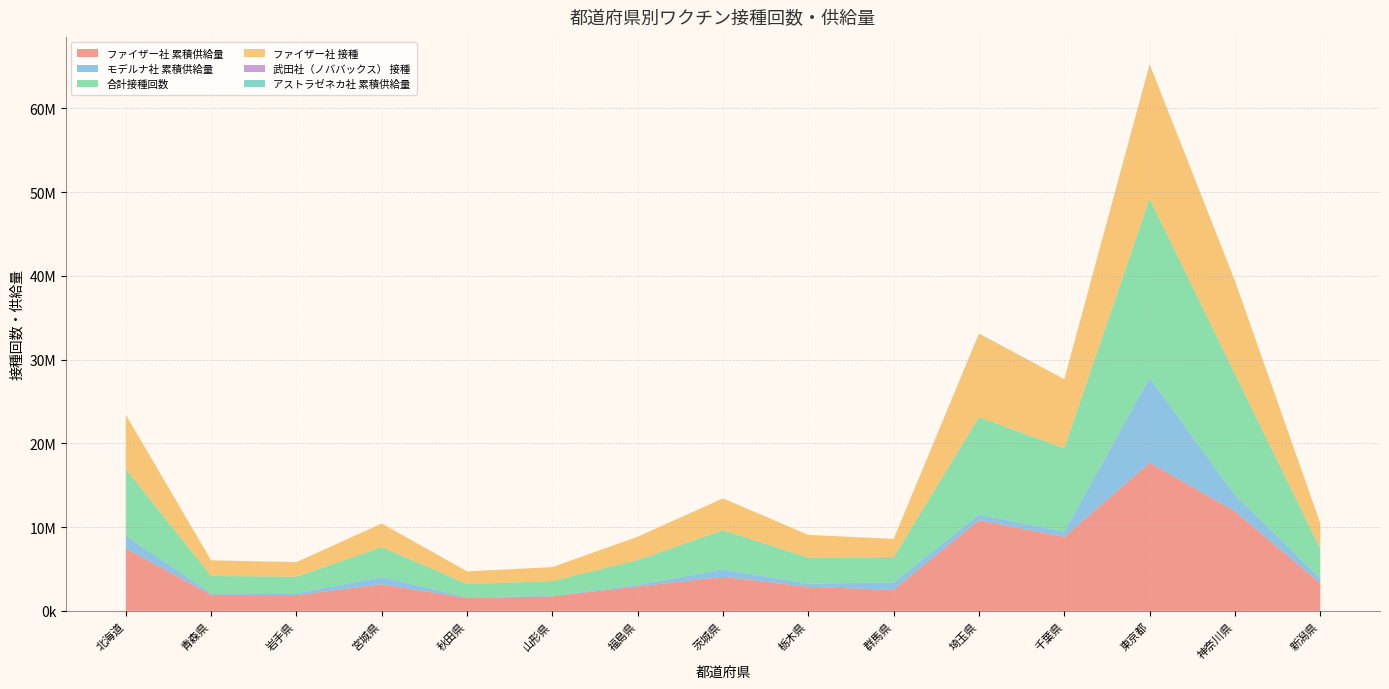

Reading left to right, what are all the values shown in this chart?

ファイザー社 累積供給量: 7433760	1921955	1879585	3171035	1523455	1736595	2910040	4064675	2869350	2506095	10836010	8816645	17680060	11882835	3293905
モデルナ社 累積供給量: 1518500	186500	227500	854400	87900	61700	178600	892500	375900	887500	659400	643300	10135750	1939900	584800
合計接種回数: 7986109	2056432	1977043	3574058	1598916	1750341	2985518	4669385	3103572	3022703	11641884	9949345	21398707	14461158	3574506
ファイザー社 接種: 6483839	1864754	1731788	2831164	1502221	1671709	2776148	3796207	2718778	2170423	9939899	8237576	16005168	11106660	3001482
武田社（ノババックス） 接種: 2500	535	207	927	352	353	804	1215	1126	484	2592	2527	7939	4332	1094
アストラゼネカ社 累積供給量: 900	3900	360	340	140	340	660	960	1320	440	37920	4860	43840	11740	440